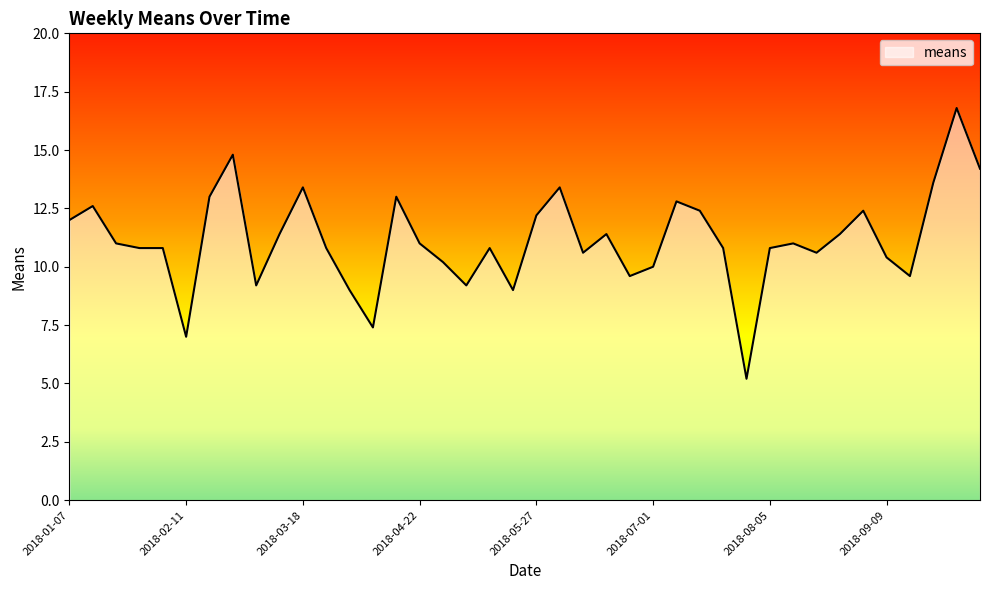

What is the greatest value displayed?

16.8